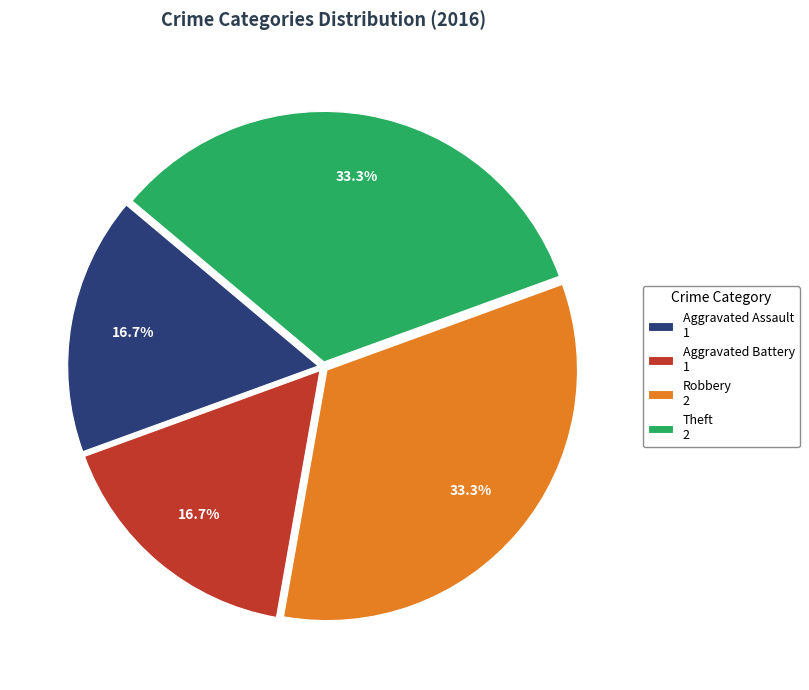

Count the number of slices in the pie.

4